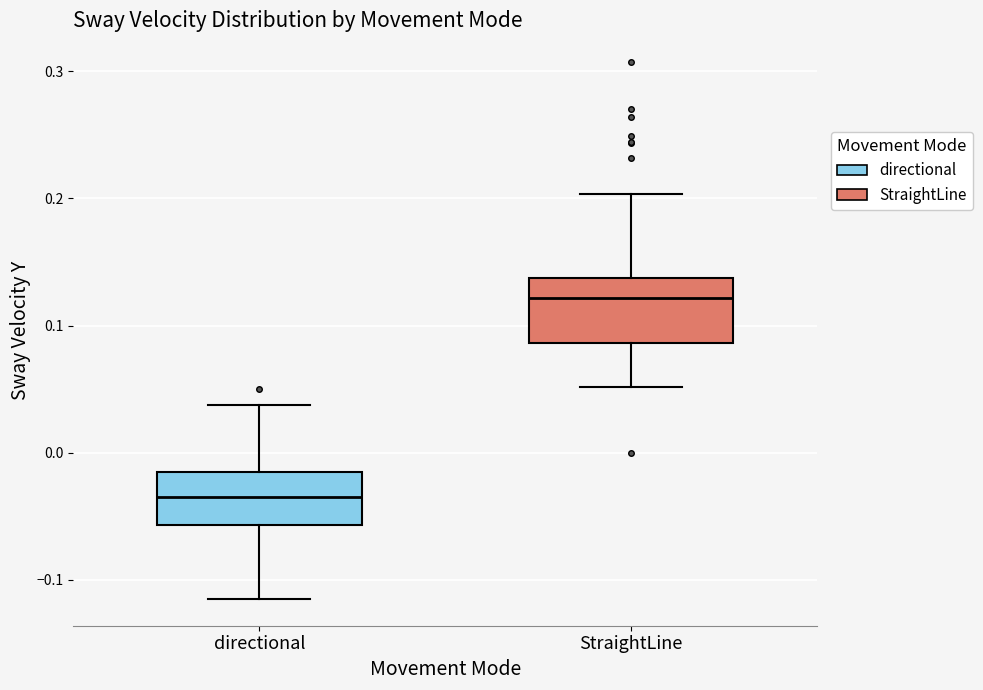

Which box is the tallest, from its lower edge to its upper edge?

StraightLine